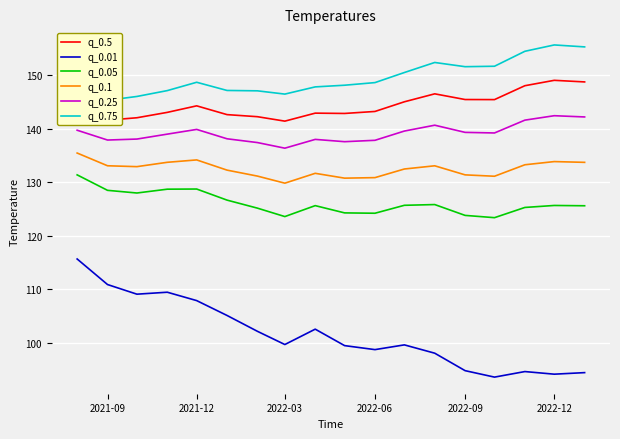

Is it true that q_0.01 equals 99.7 at 2022-03?

True